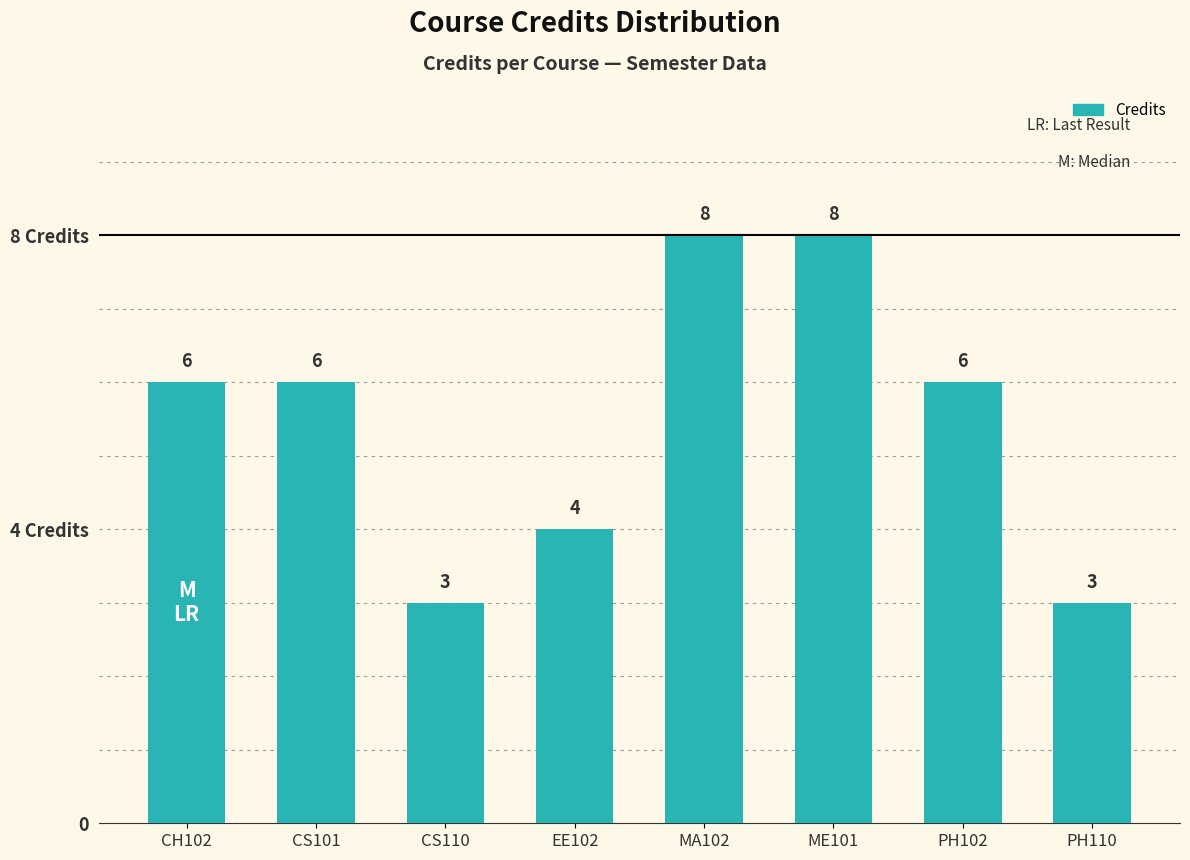

List the labels in order of value, largest first.

MA102, ME101, CH102, CS101, PH102, EE102, CS110, PH110